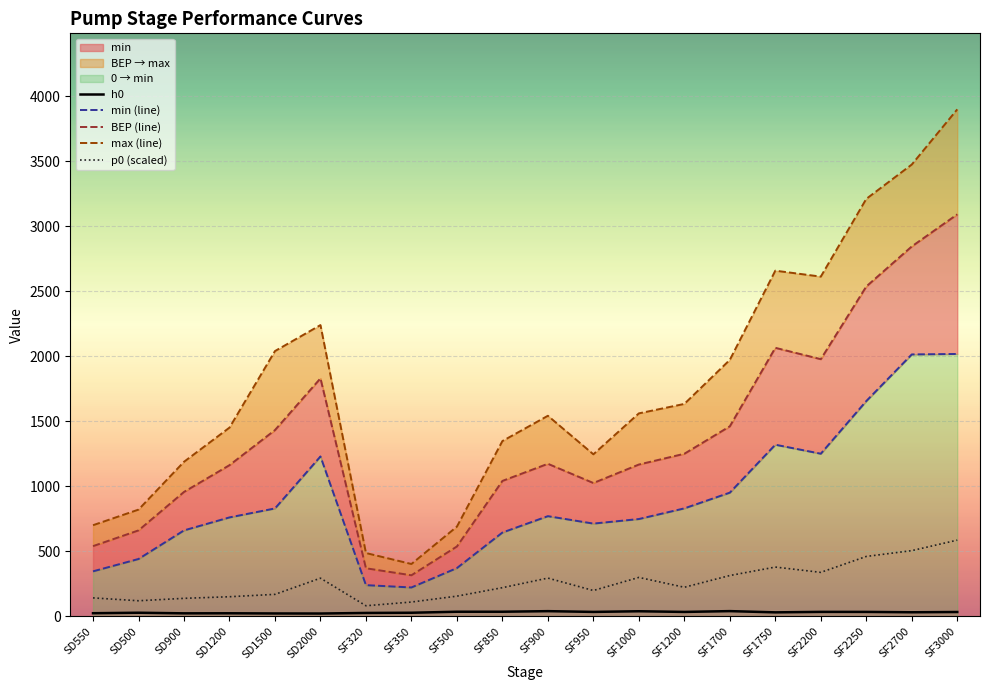

What value does the h0 series have at SF900?

38.6